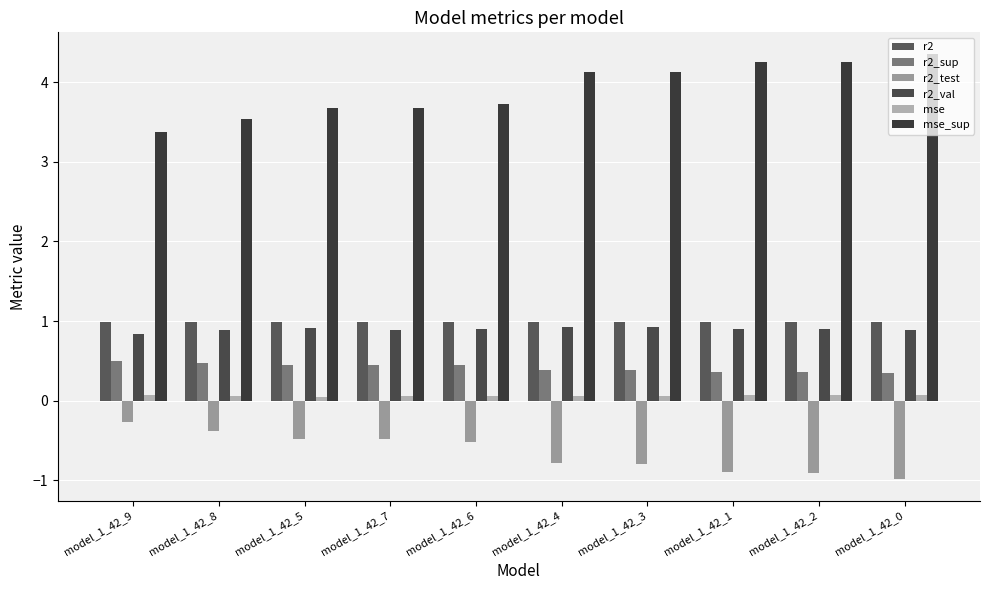

At which label does mse_sup first exceed 4?

model_1_42_4